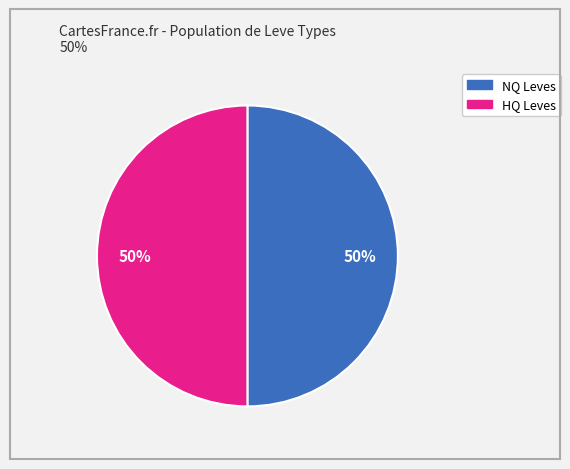

To the nearest percent, what is the average slice percentage?

50%